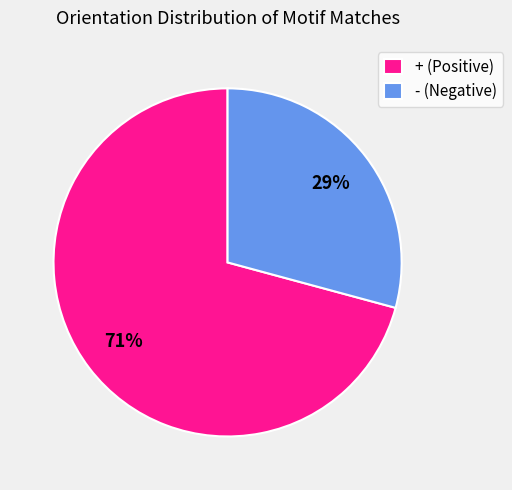

To the nearest percent, what is the difference between the largest and smallest slice percentages?

42%